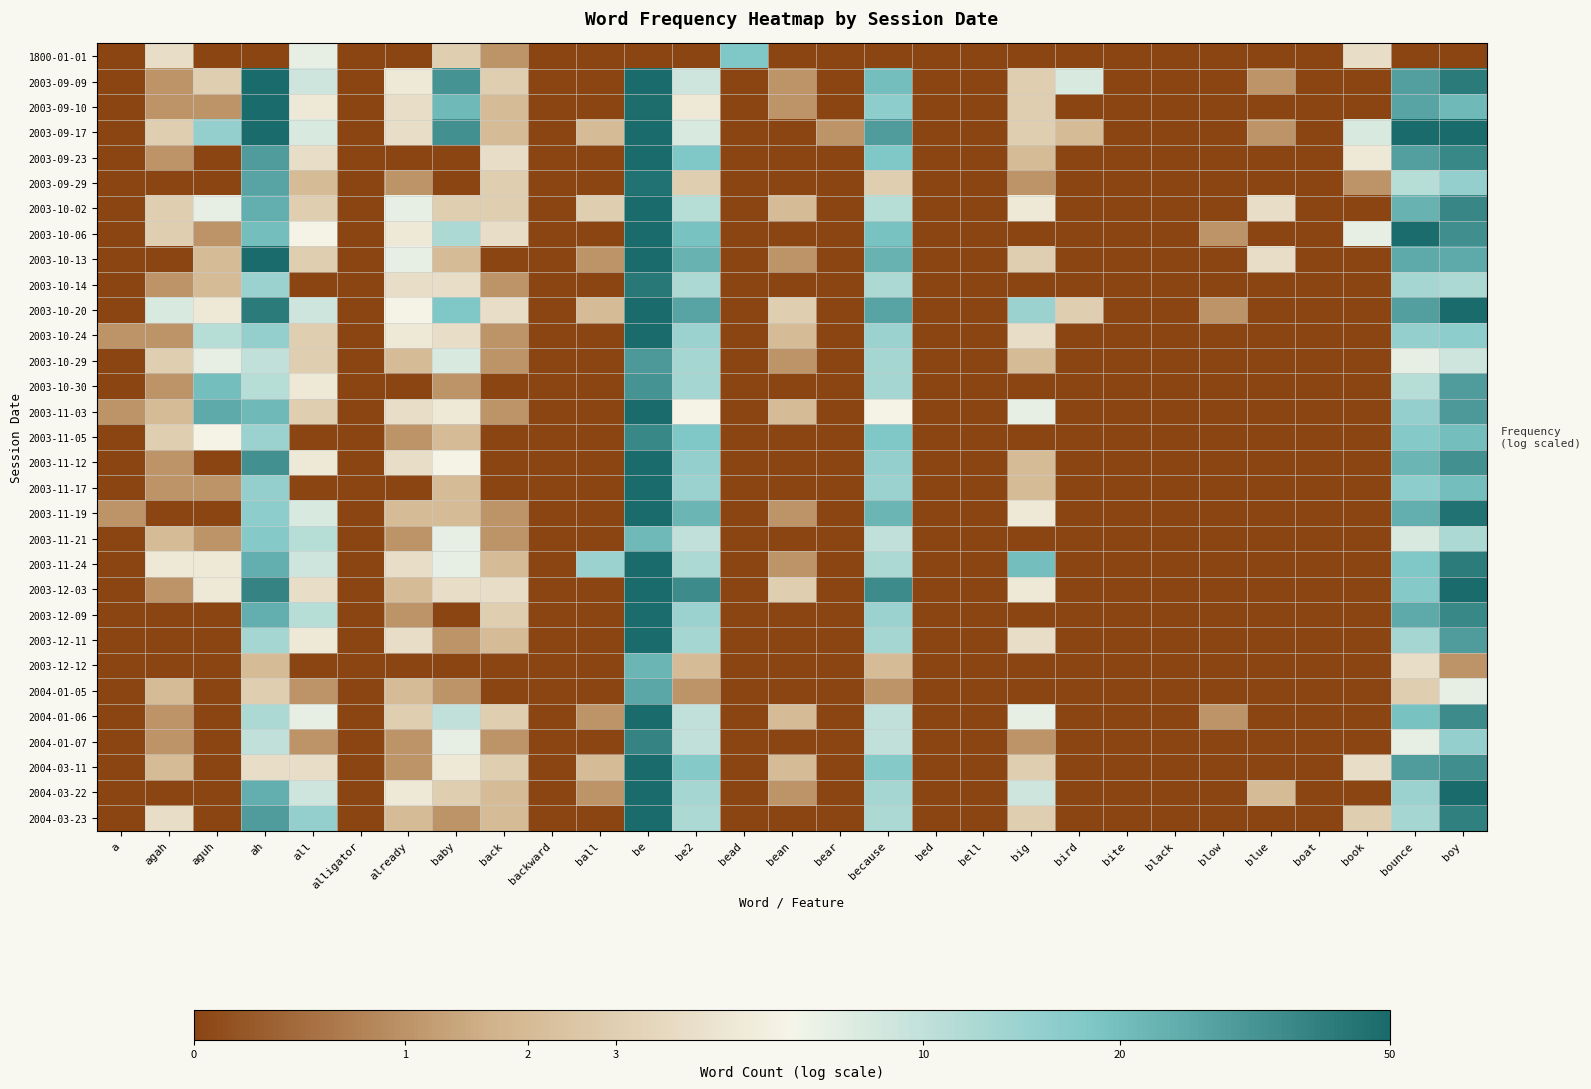

What is the difference between the highest and lowest values at bounce?

4.0